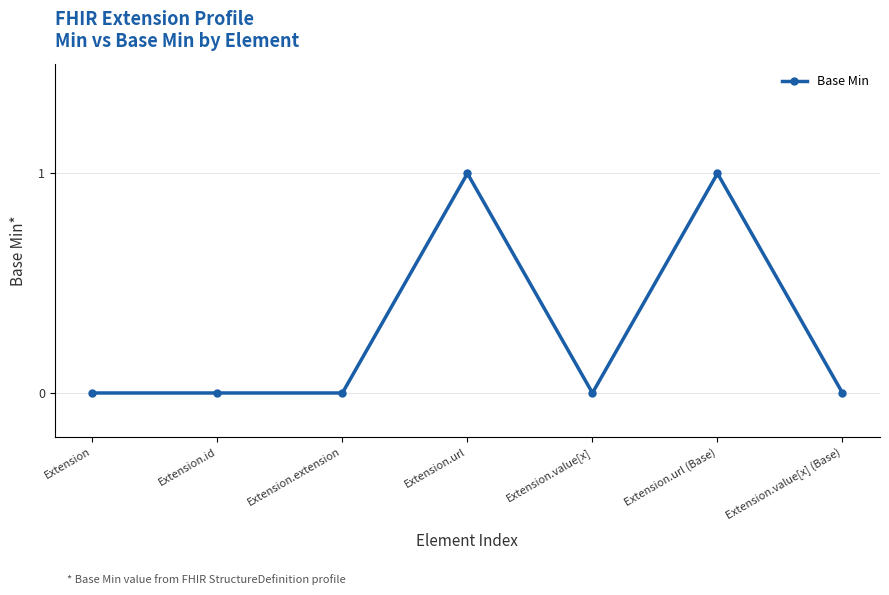

The chart shows a value of 0 at Extension.url (Base). True or false?

False